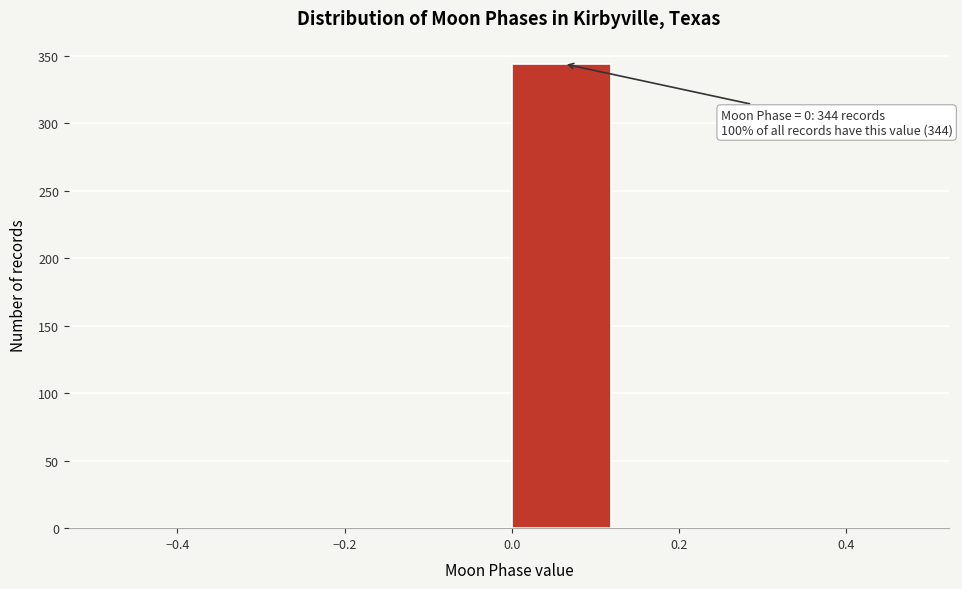

Which range on the x-axis has the tallest bar?

0.000 to 0.125